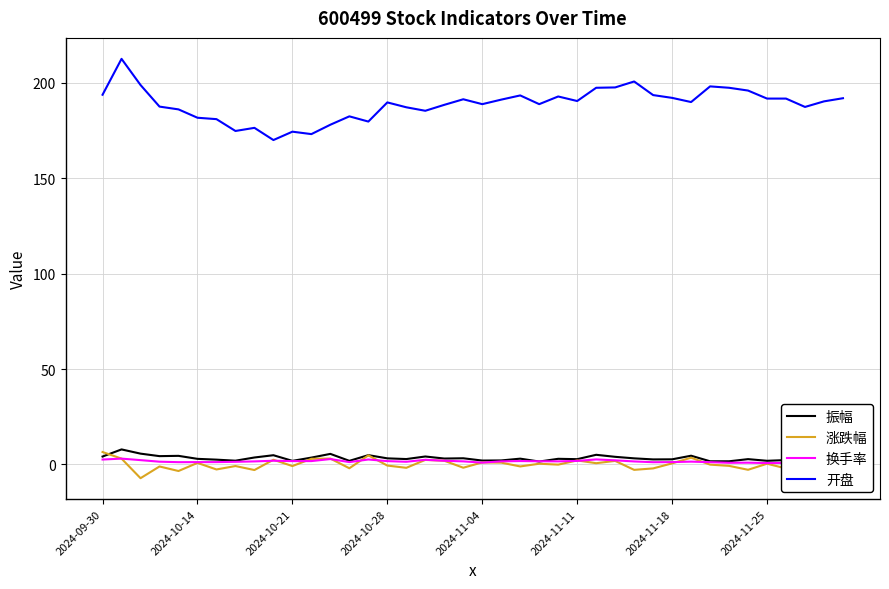

True or false: 开盘 and 涨跌幅 intersect in this chart.

False